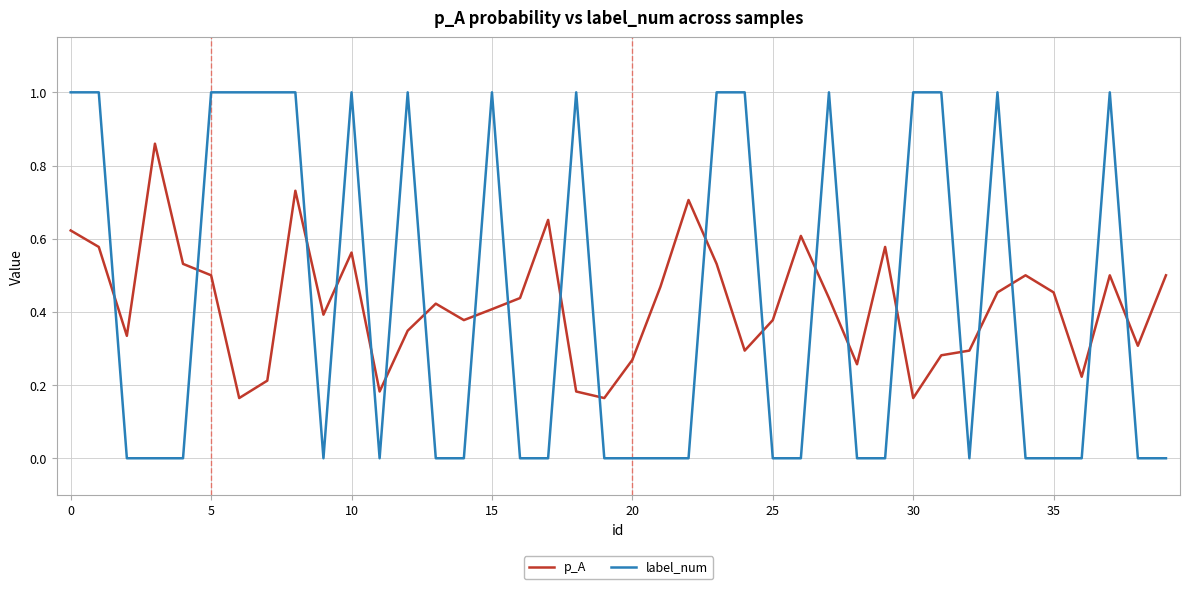

True or false: p_A and label_num cross at least once.

True